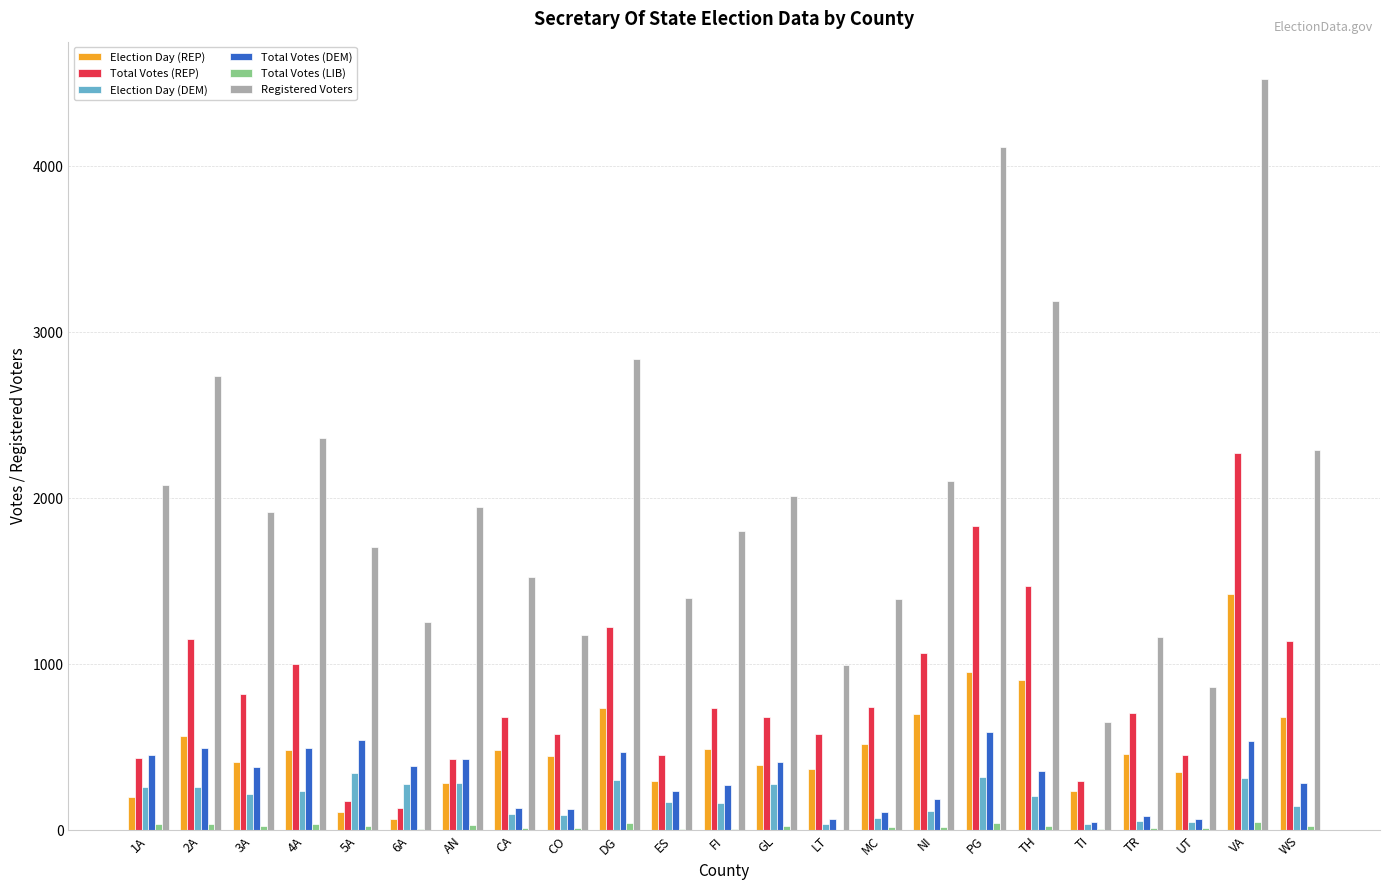

Is it true that Election Day (DEM) equals 323 at PG?

True